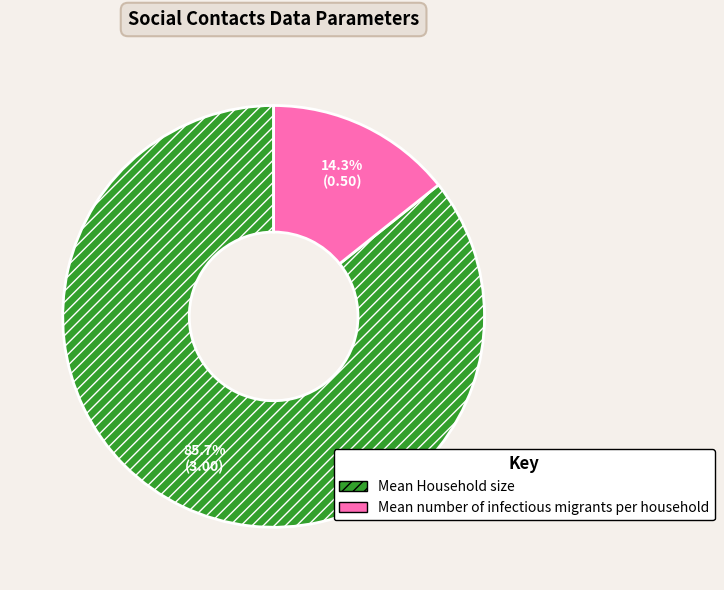

Do Mean number of infectious migrants per household and Mean Household size together represent more than half of the pie?

Yes